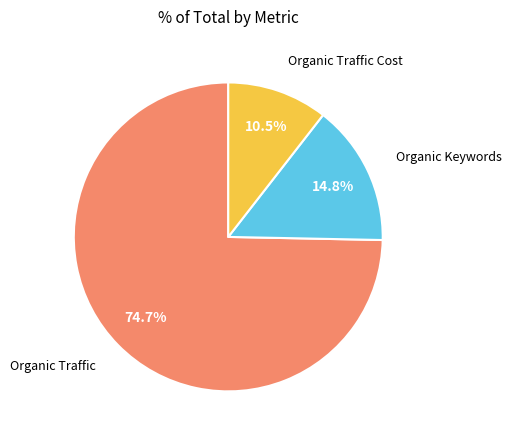

Does any single category account for the majority?

Yes